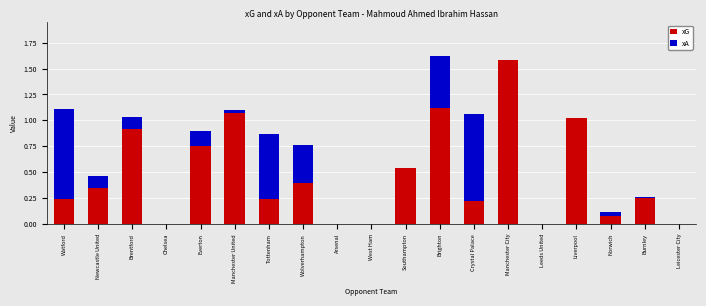

At which label does xG reach its peak?

Manchester City